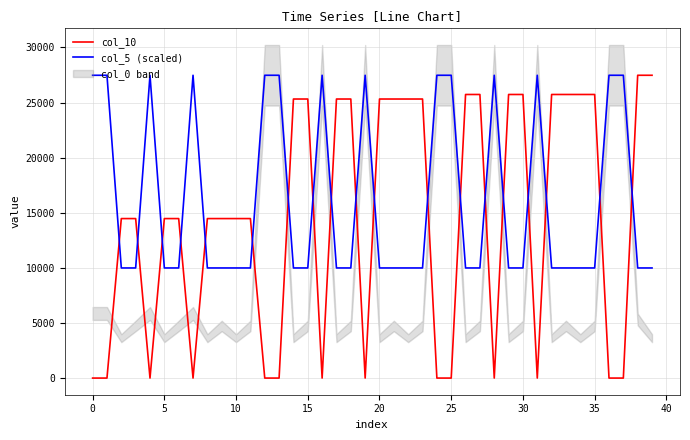

At how many categories does at least one series exceed 9597?

40